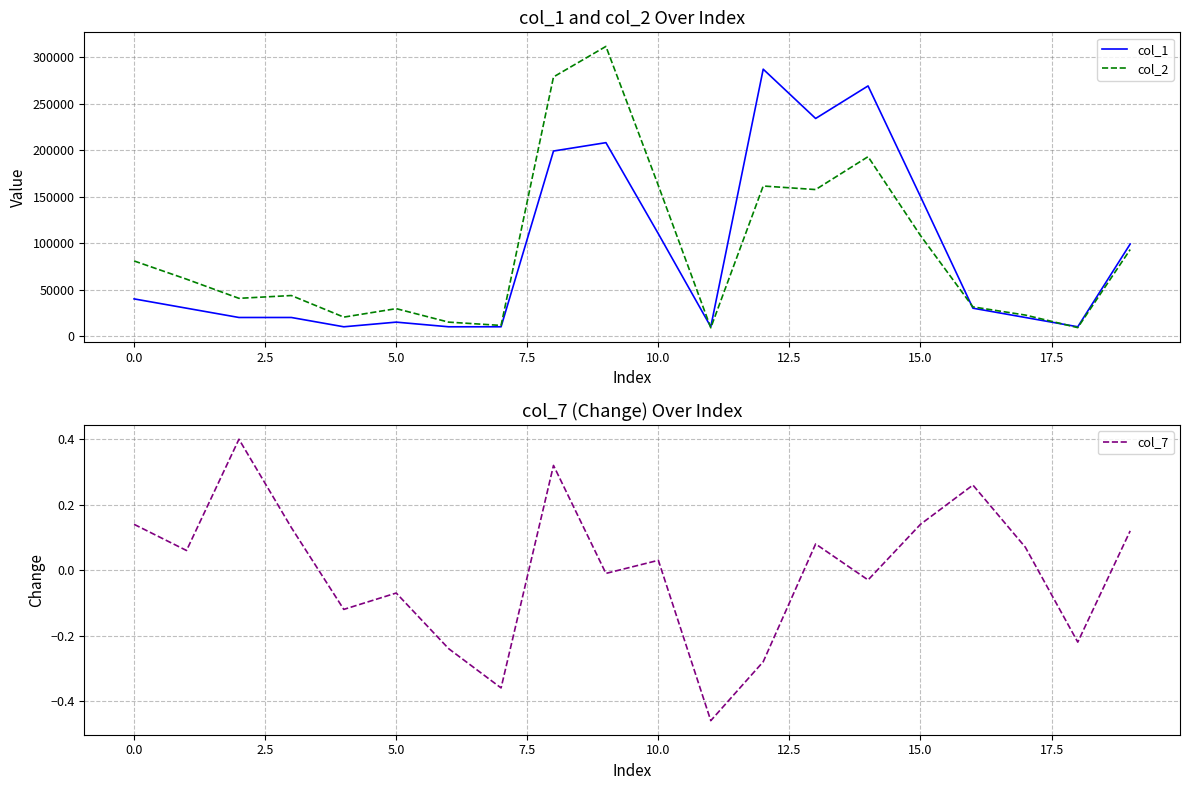

What is the minimum value shown in the chart?

-0.5